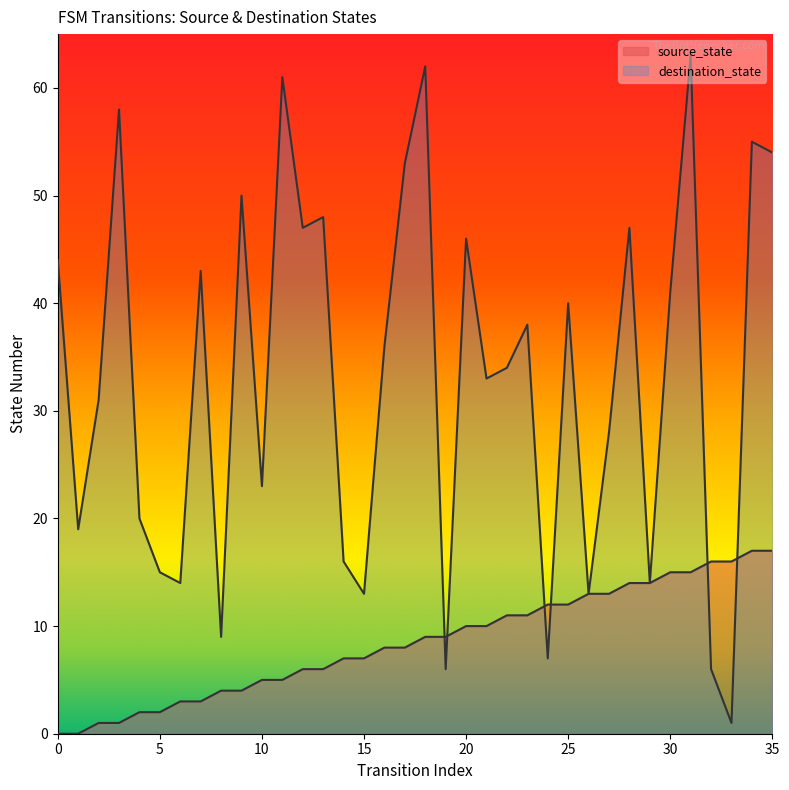

What is the difference between the highest and lowest values at 4?

18